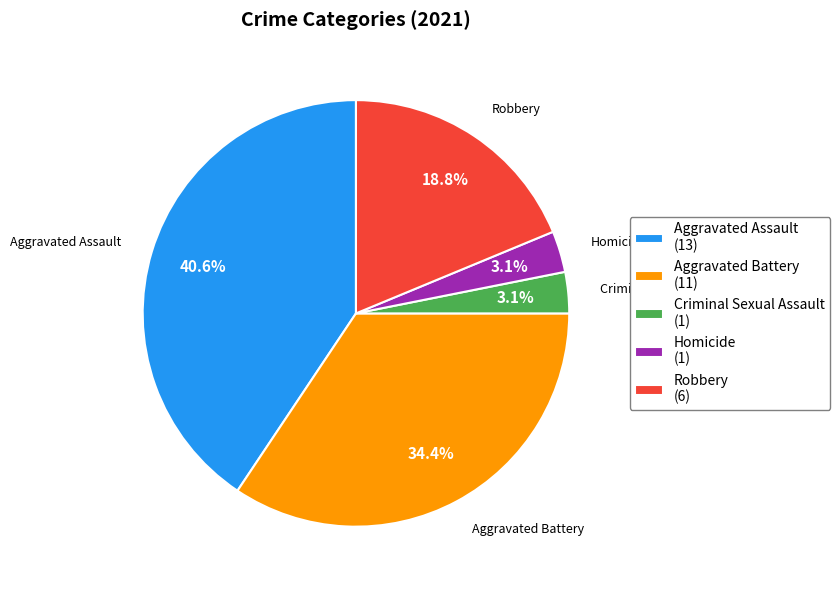

Which slice is the largest?

Aggravated Assault